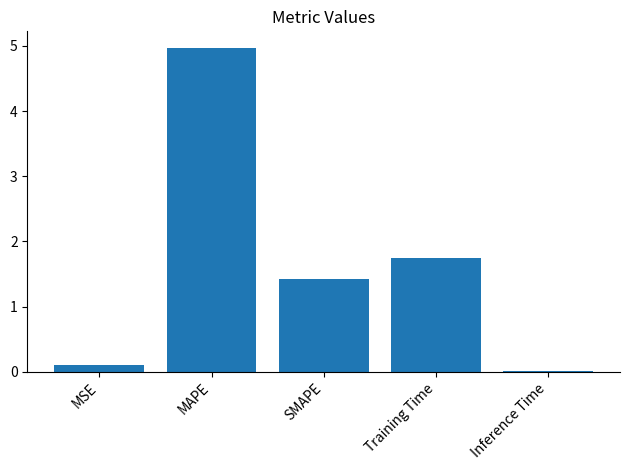

What value does the data have at SMAPE?

1.4